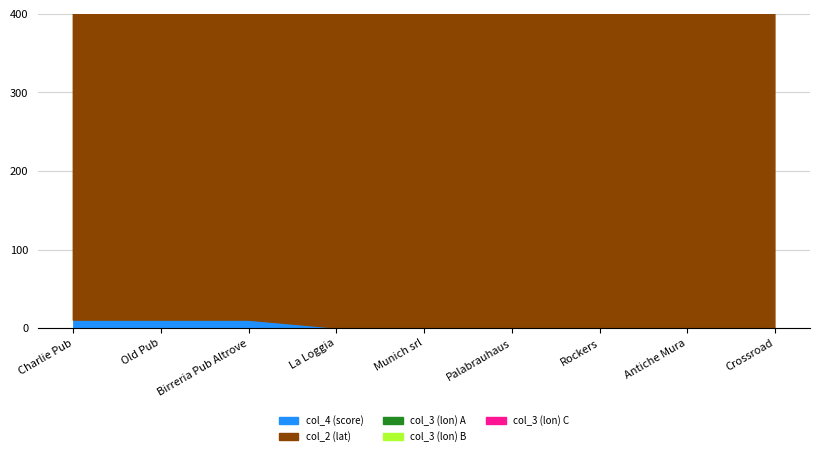

Is it true that col_2 (lat) equals 30.9 at La Loggia?

False